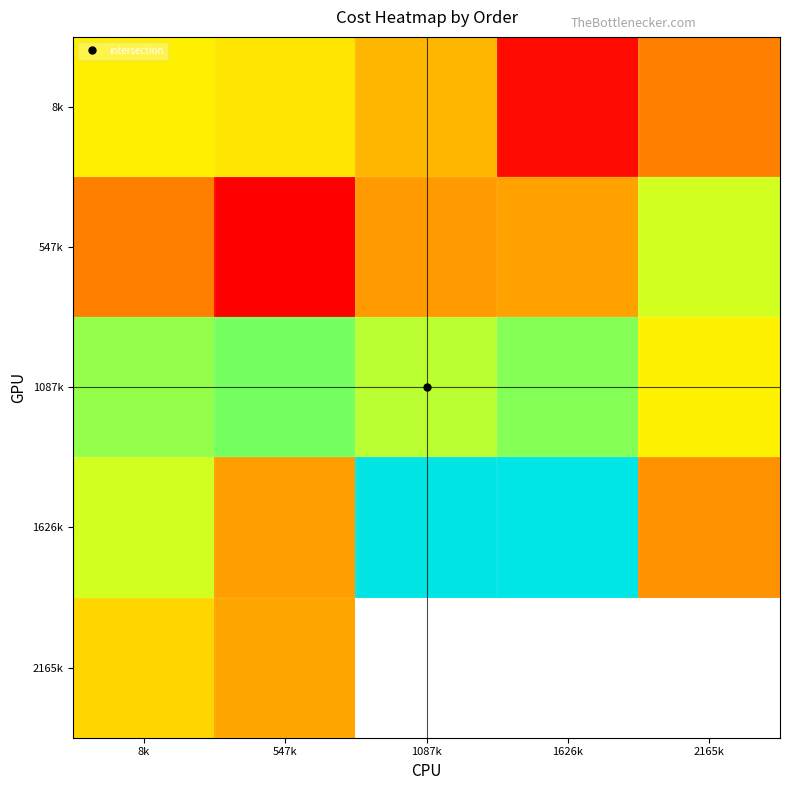

Rank the series by their maximum value, from highest to lowest.

1626k, 1087k, 547k, 8k, 2165k